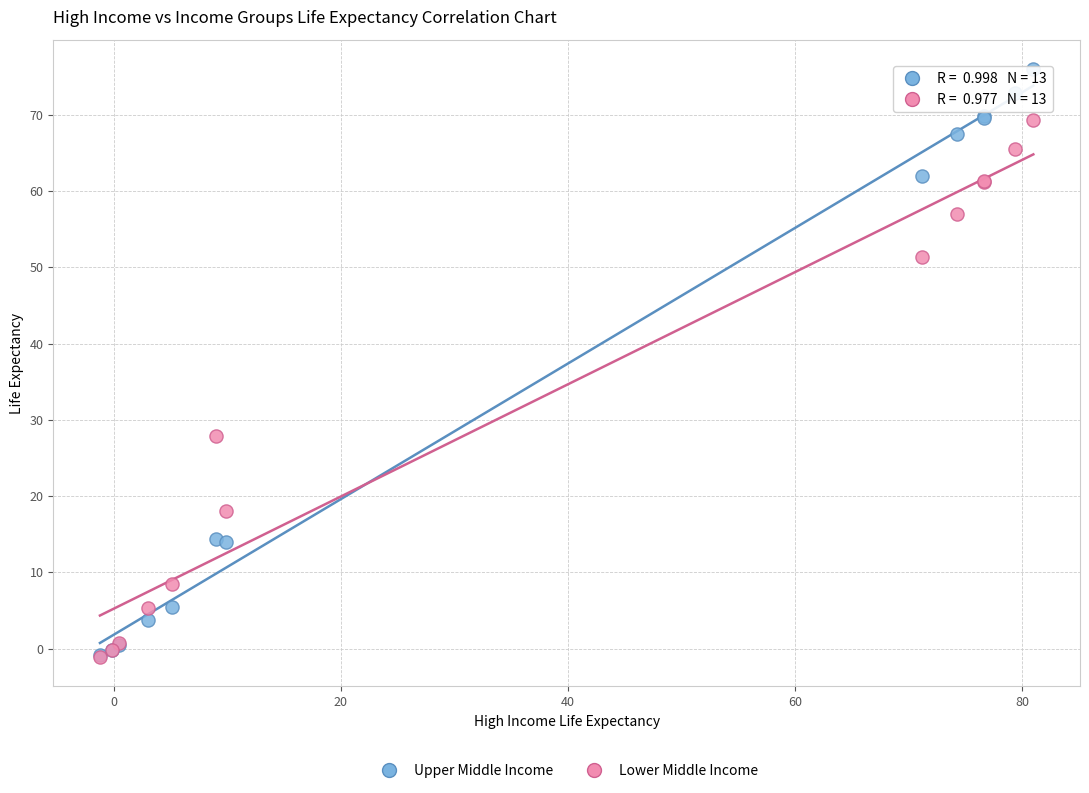

In the Lower Middle Income series, what Y value is closest to 34?

27.9